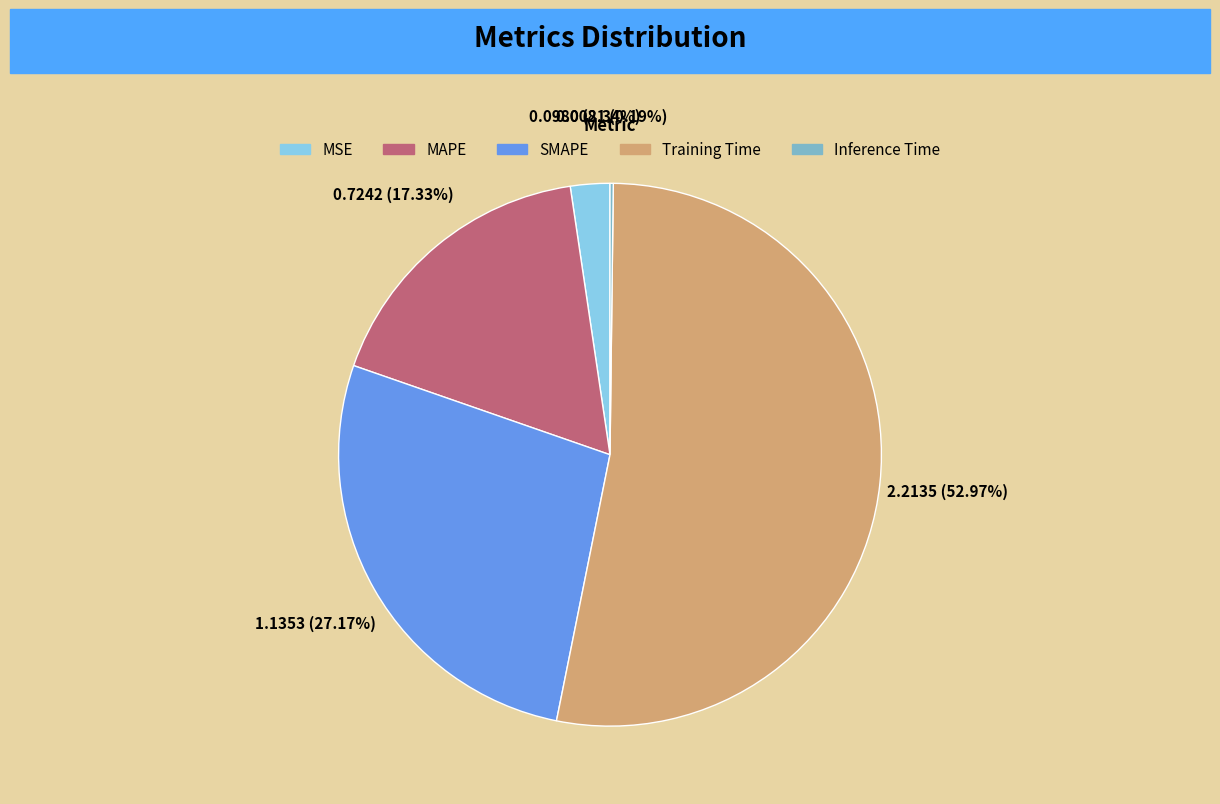

Is the sum of Training Time and SMAPE greater than half?

Yes